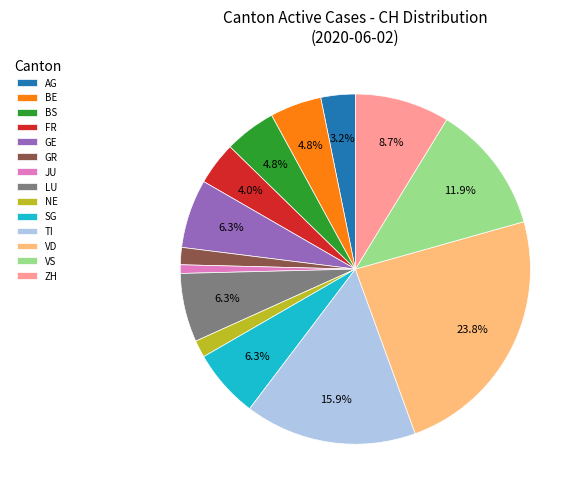

Approximately how many times larger is the value at LU compared to GE?

1.0